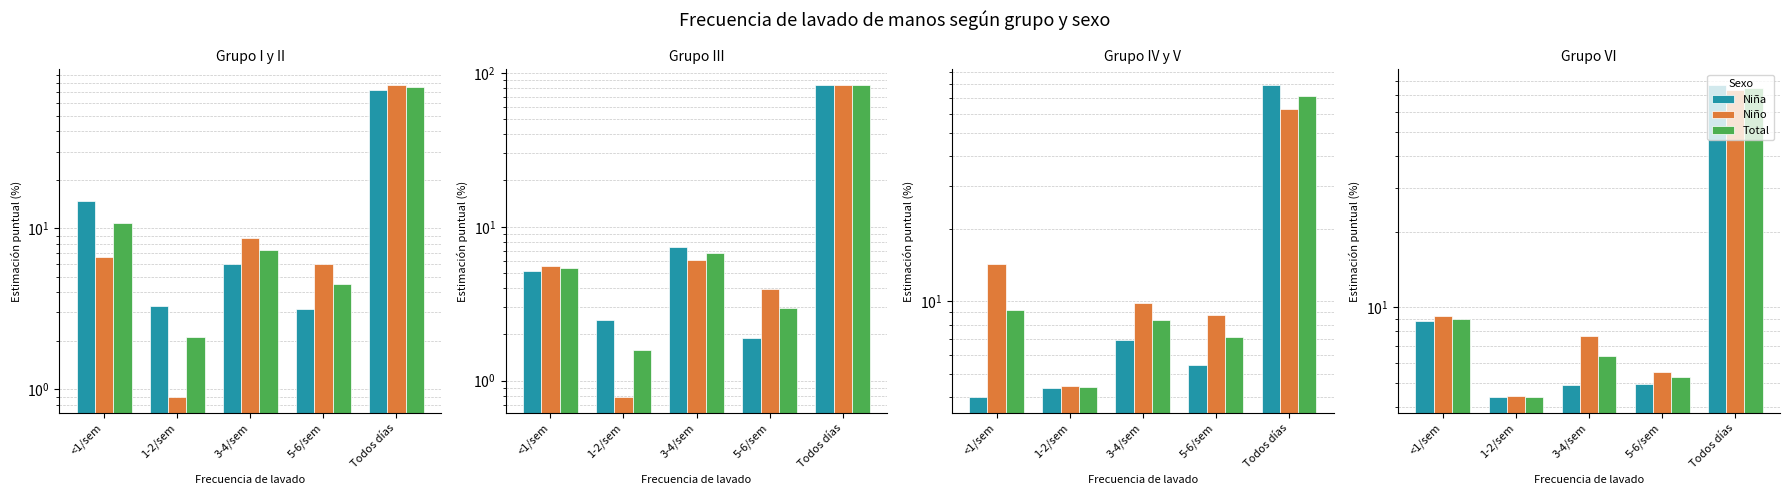

Which series has the largest total across all categories?

Total